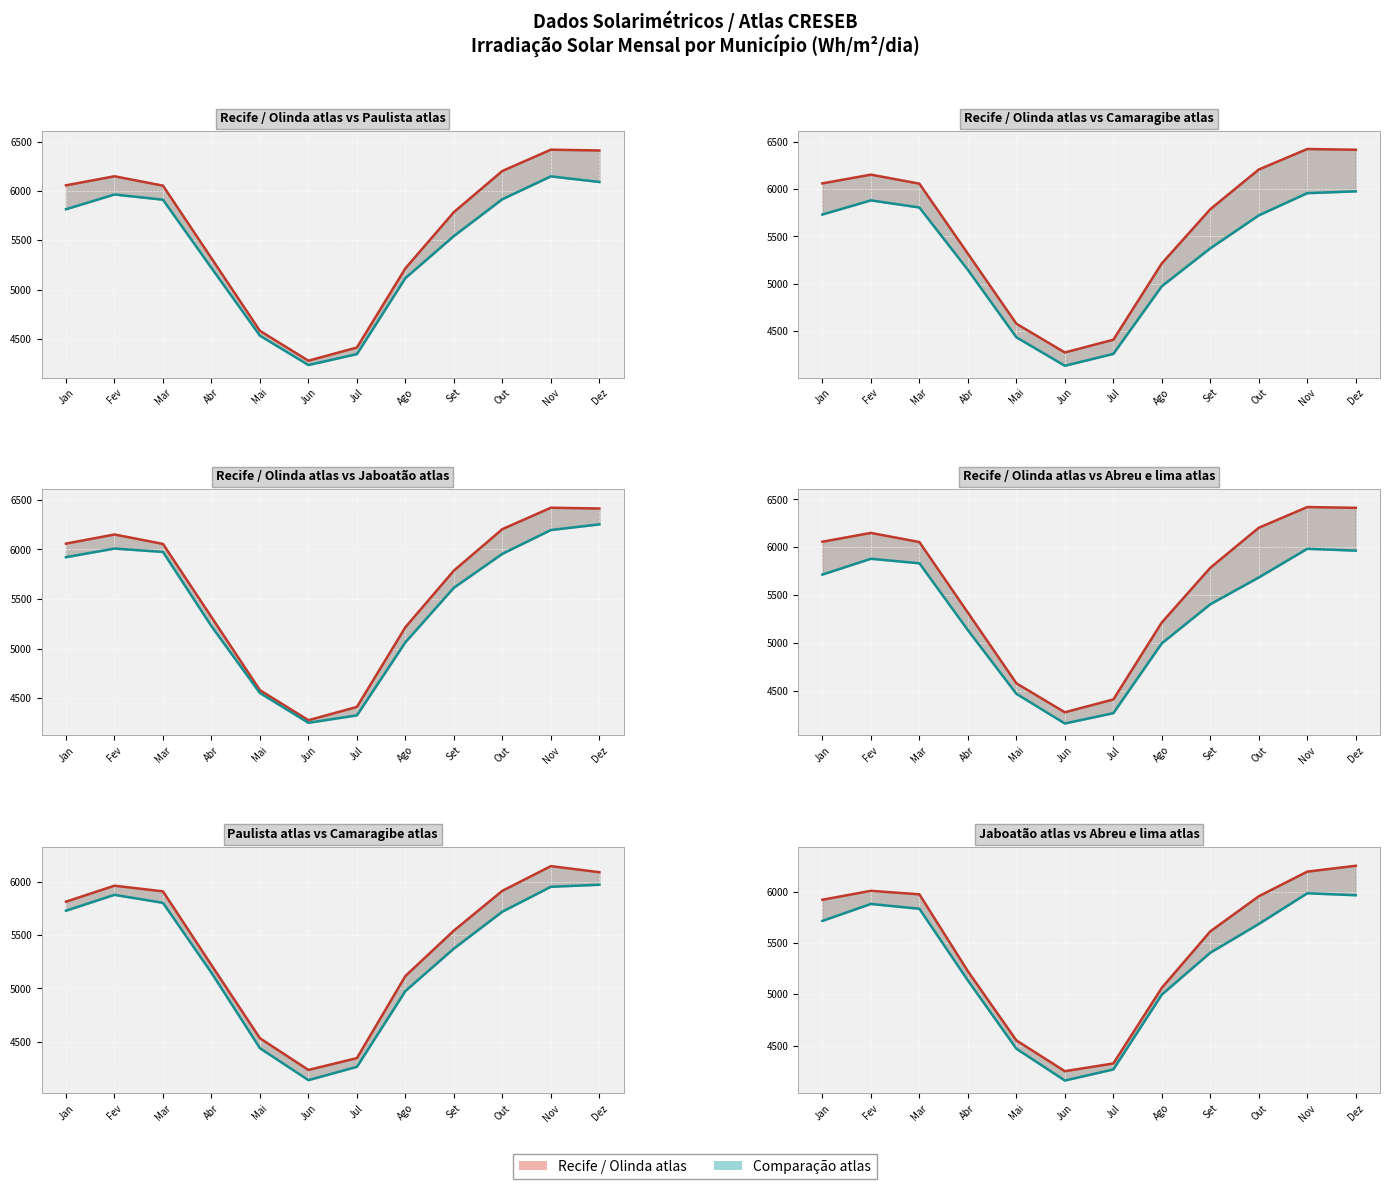

What is the greatest value displayed?

6421